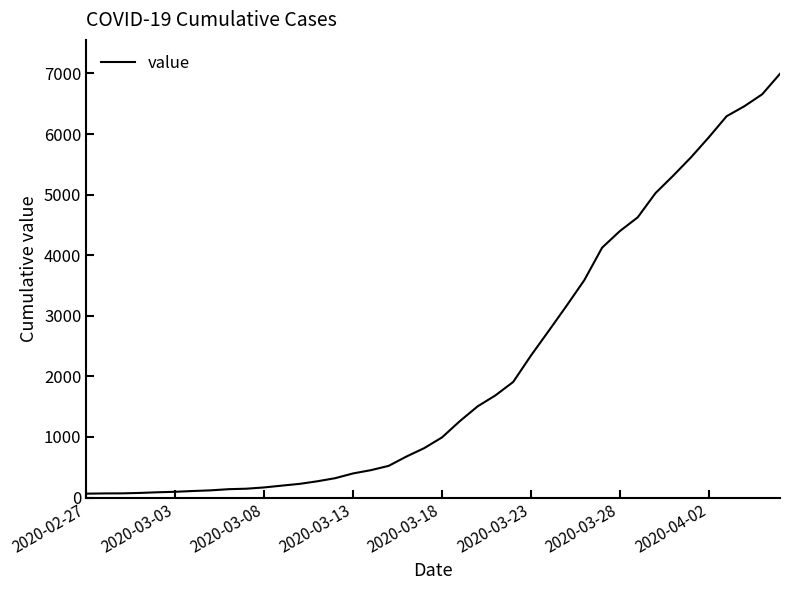

What is the greatest value displayed?

6995